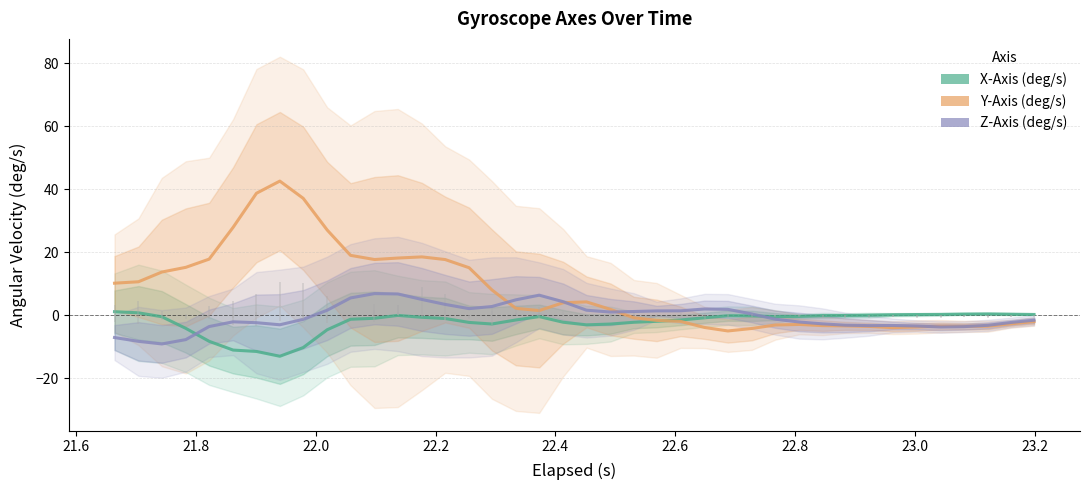

True or false: Y-Axis (deg/s) has more than 2 interior local peaks.

True